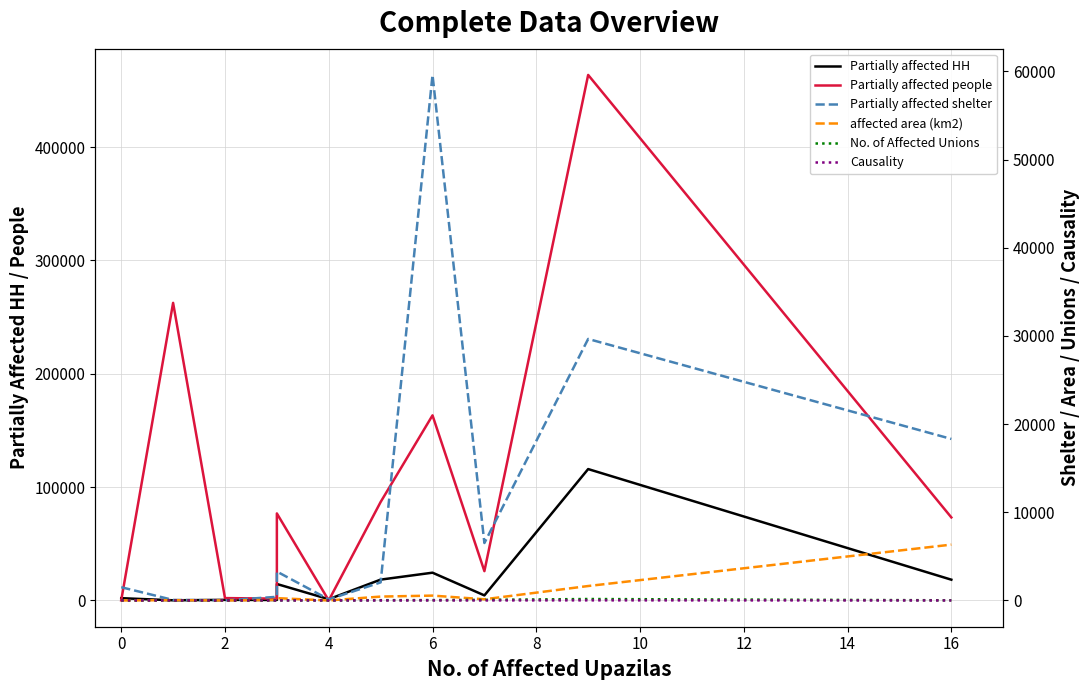

What is the highest value of the Partially affected shelter series?

59595